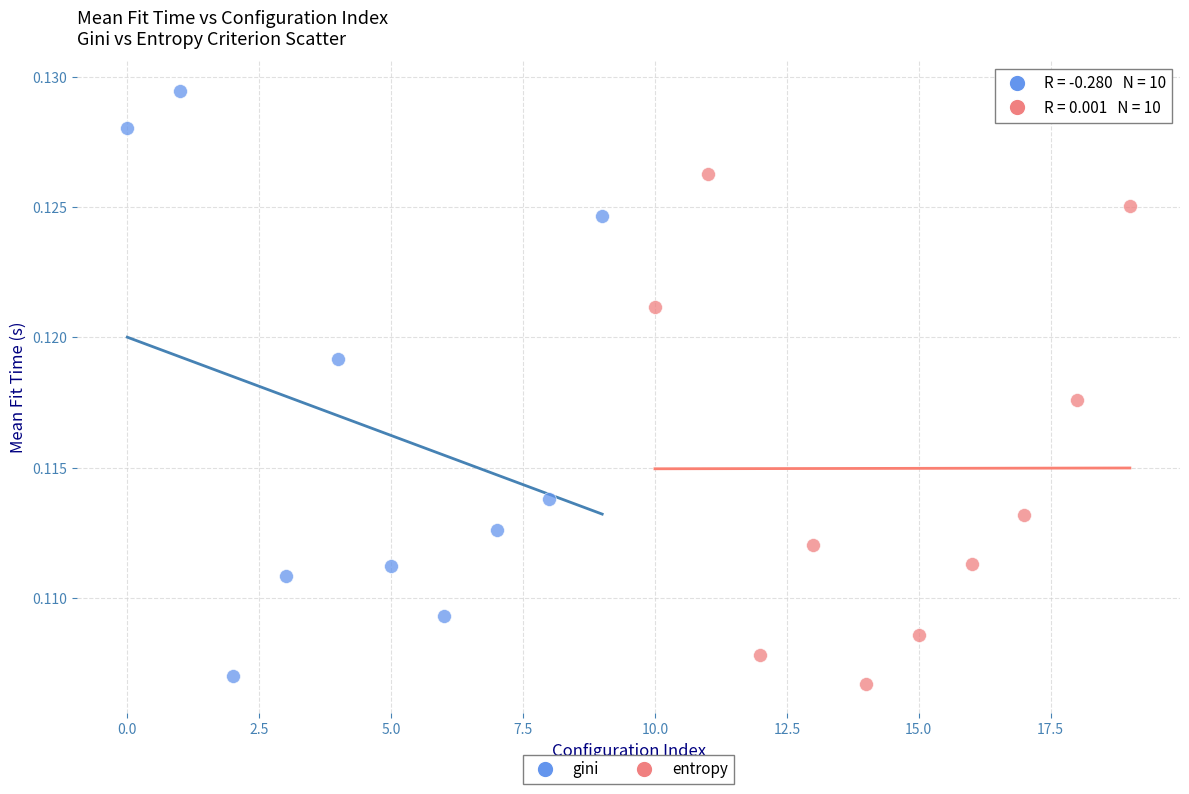

Which series has the widest spread of Y values?

gini